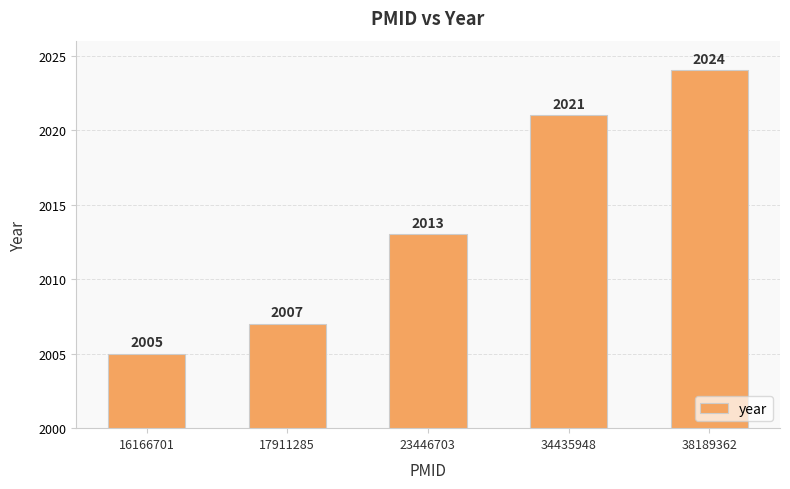

How many bars are there in total?

5